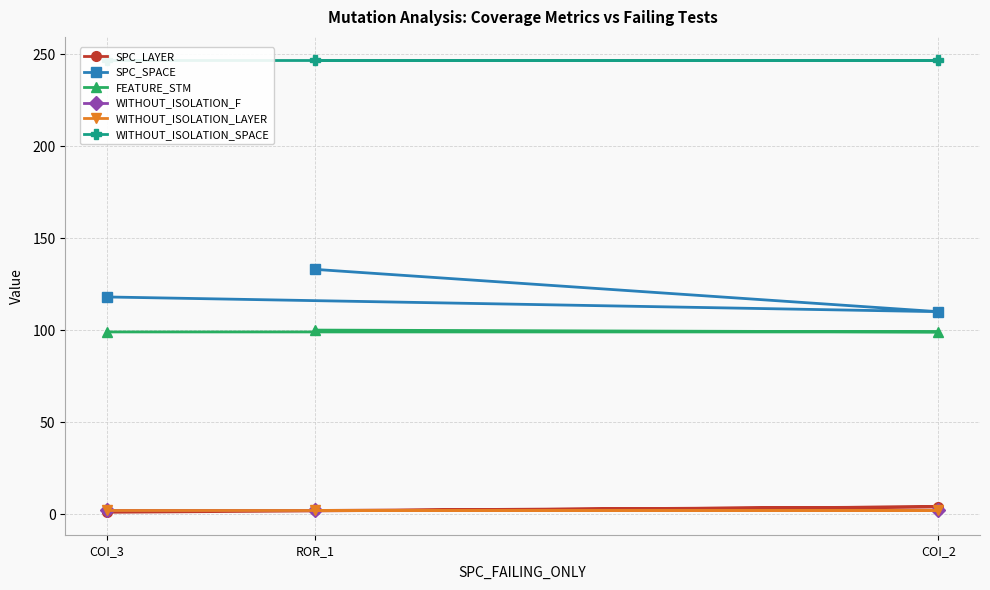

How many categories are shown in the chart?

3